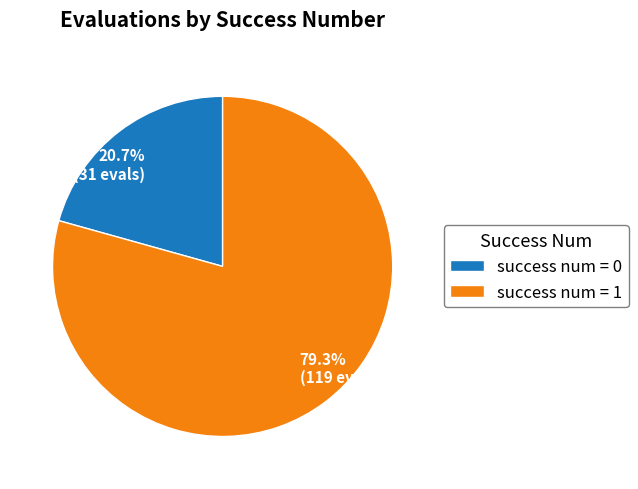

Rank the categories by value from lowest to highest.

success num = 0, success num = 1